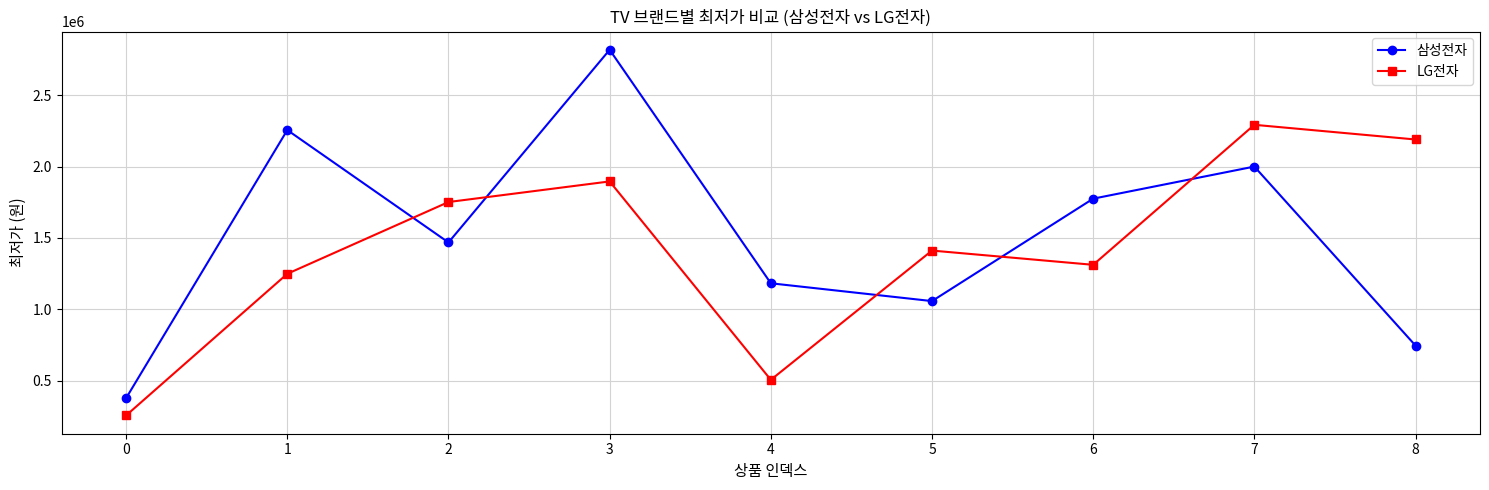

Which series changed the most between 5 and 7?

삼성전자